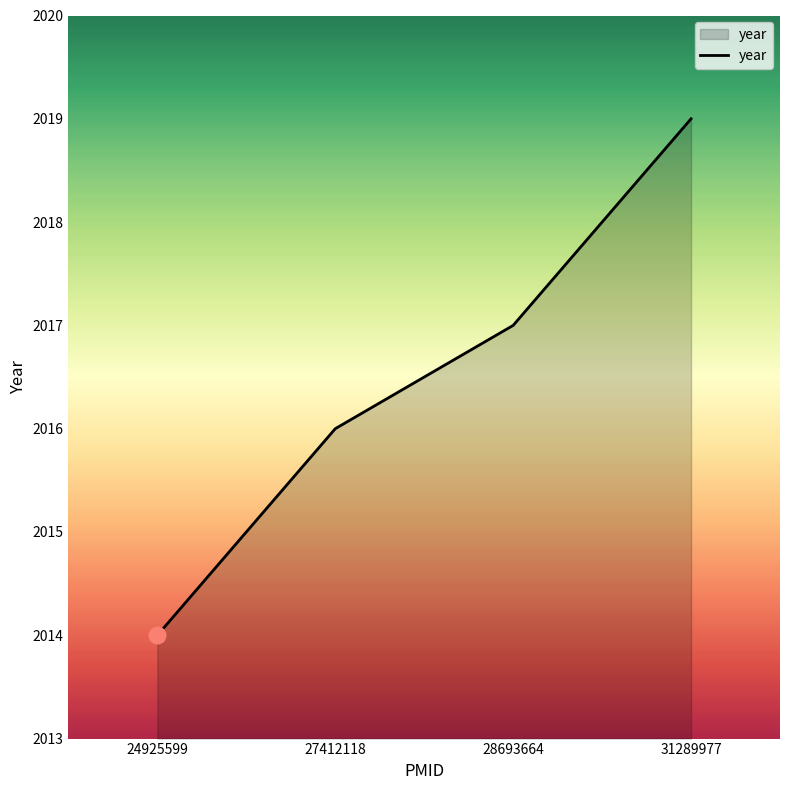

List the labels in order of value, largest first.

31289977, 28693664, 27412118, 24925599